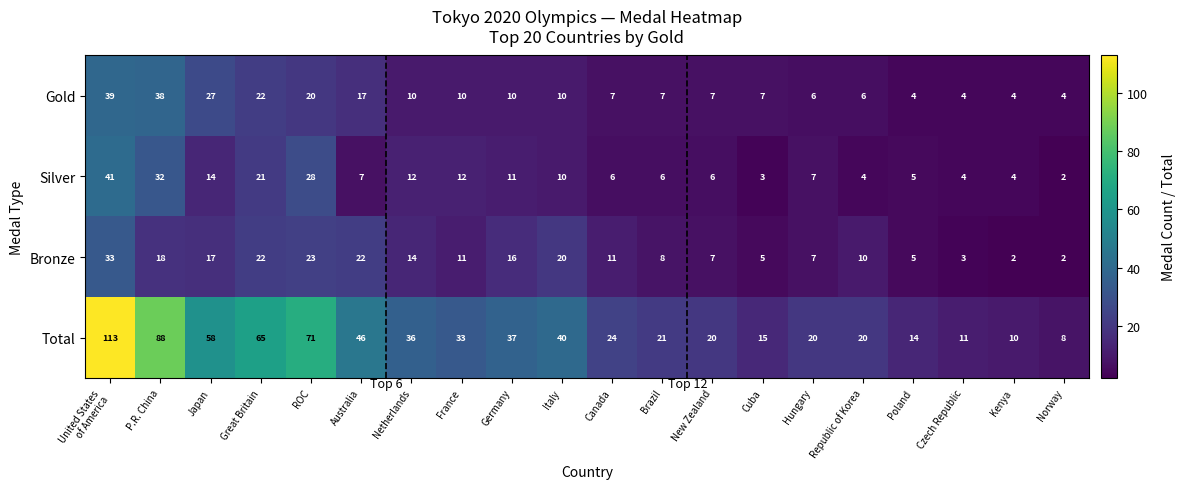

What is the difference between the highest and lowest values at Netherlands?

26